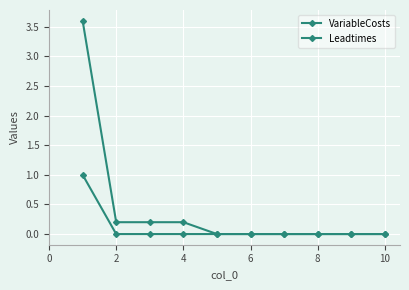

True or false: VariableCosts and Leadtimes cross at least once.

False